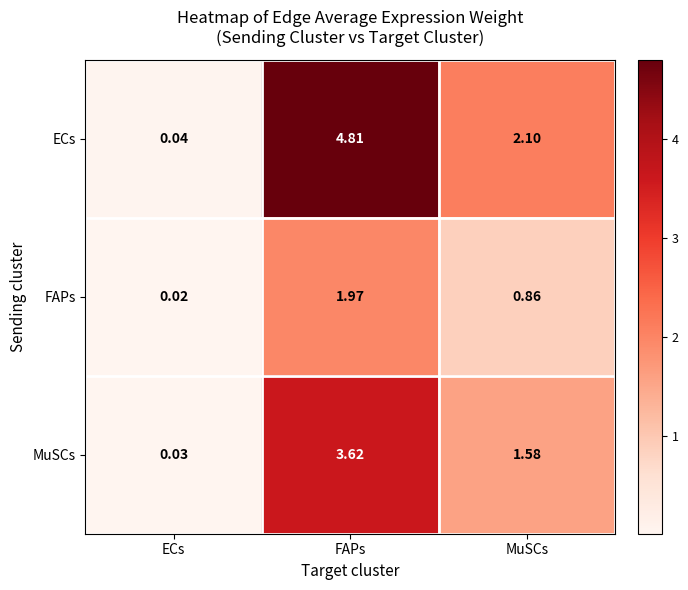

At which label does MuSCs first exceed 1?

FAPs